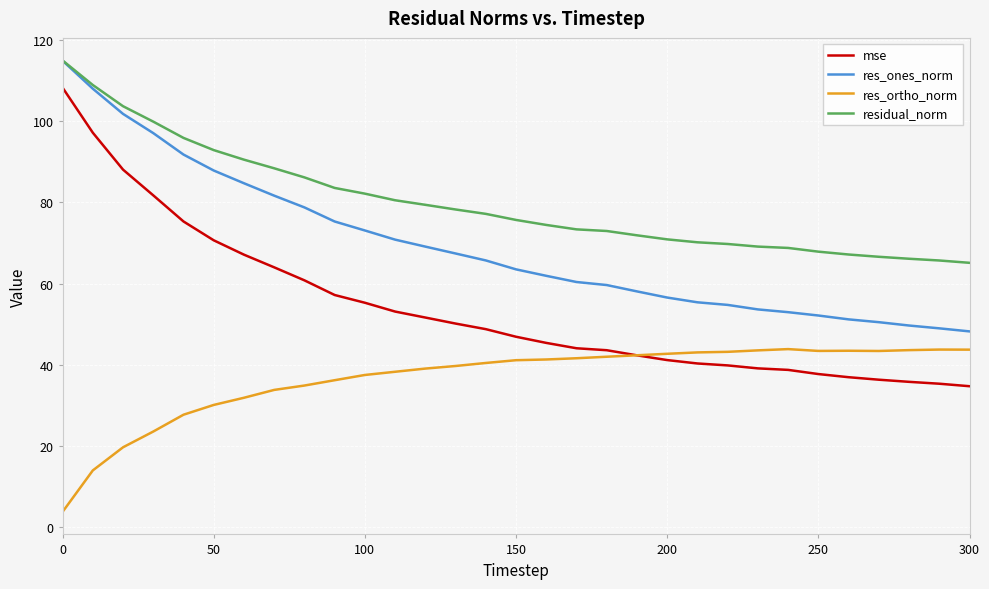

What is the smallest value displayed?

3.8